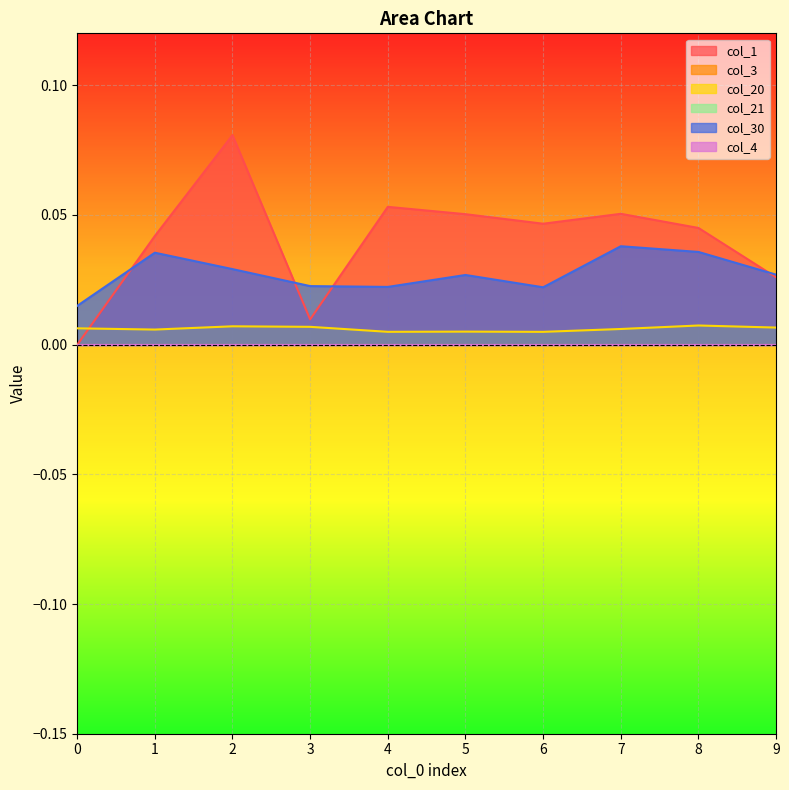

What is the value of the col_1 point at the 5th from the left?

0.1